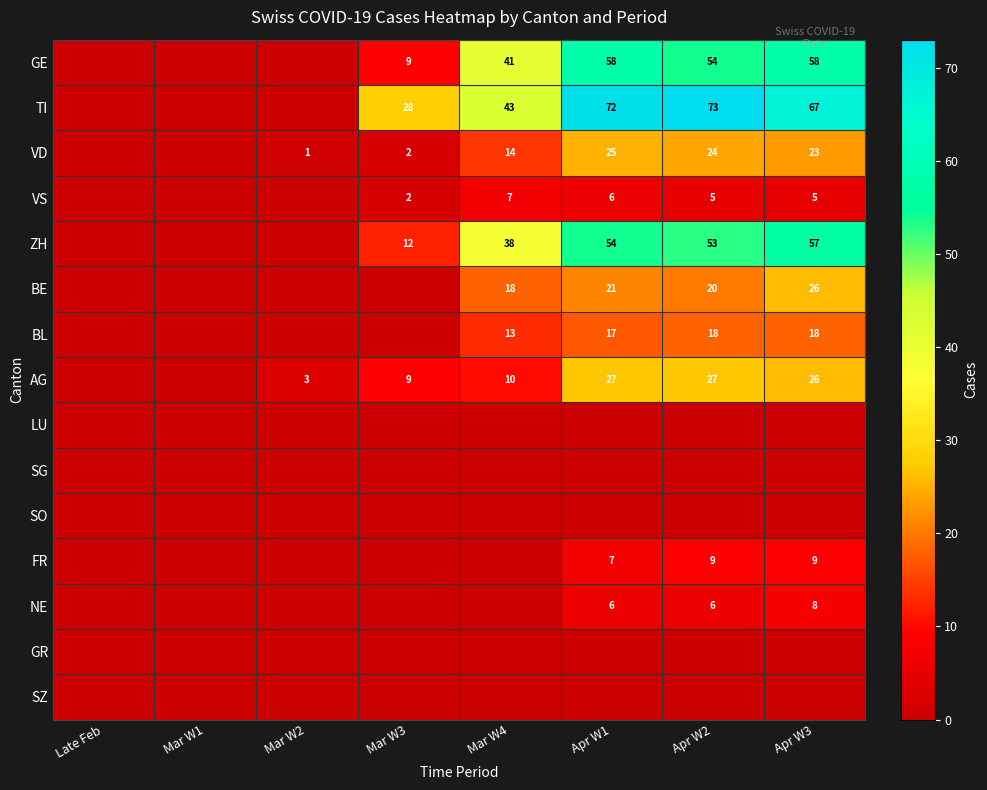

True or false: AG has a value of 27 at Apr W2.

True